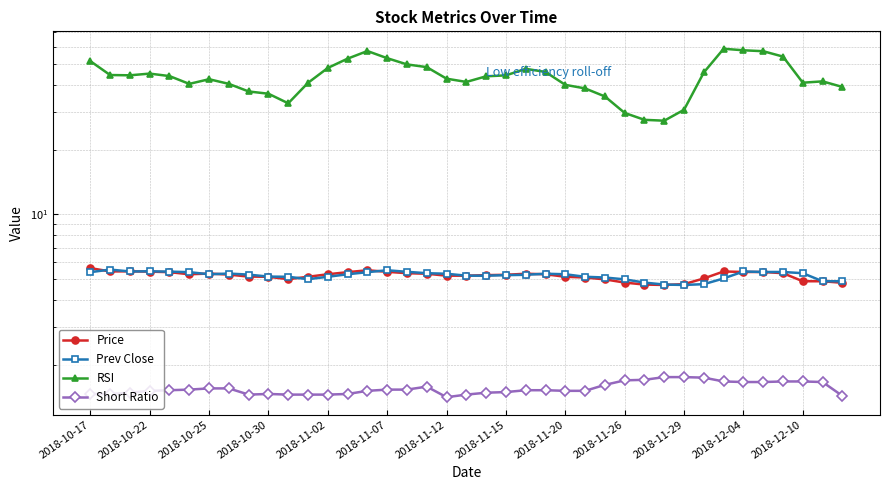

The Price series shows 5.0 at 2018-11-29. True or false?

True